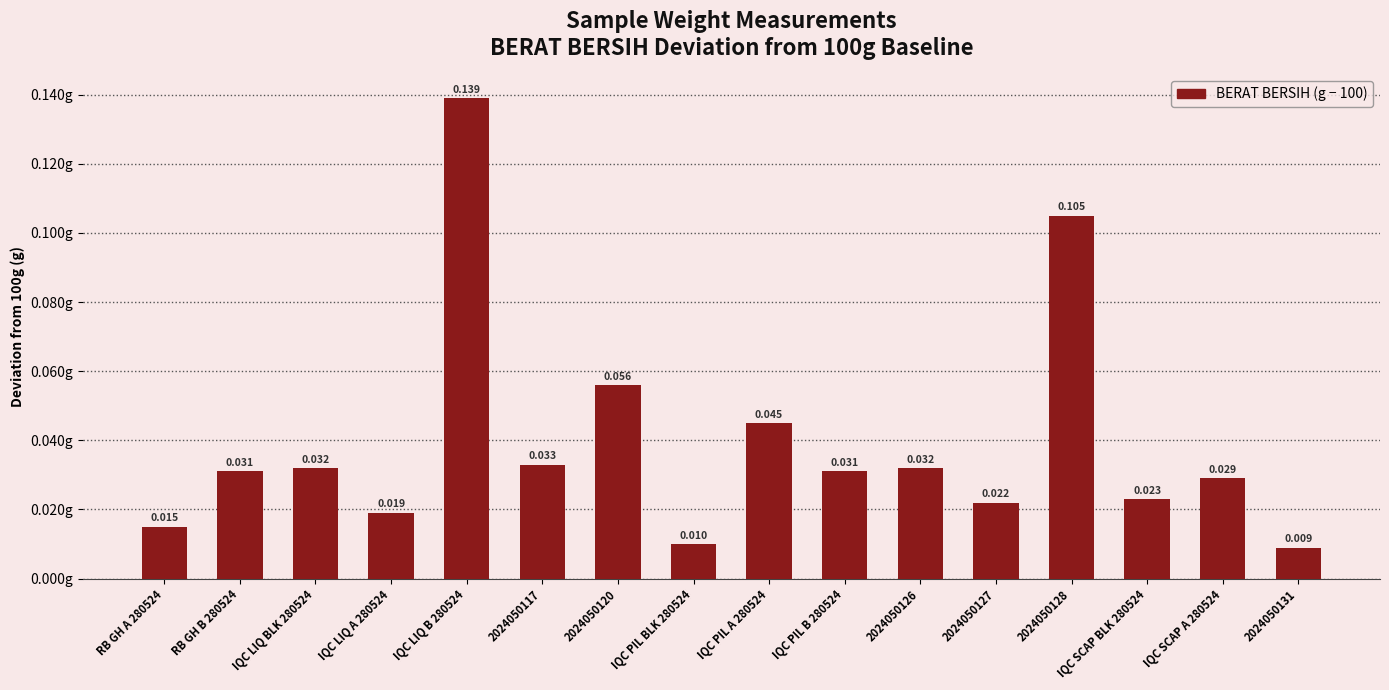

Where is the data nearest to the value 0?

2024050131